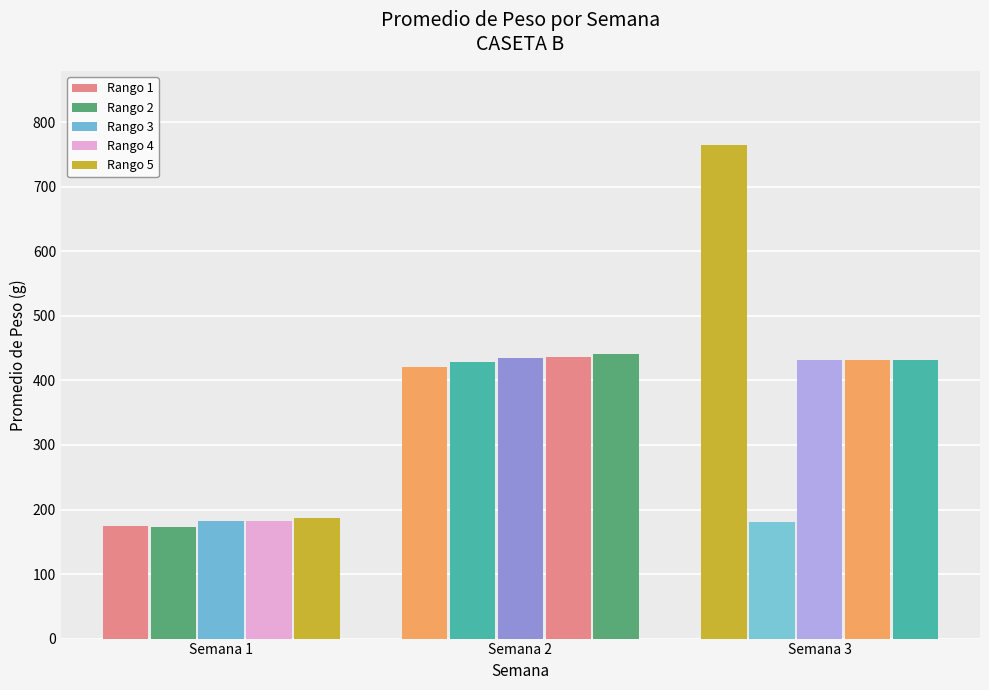

Are the bars horizontal?

No